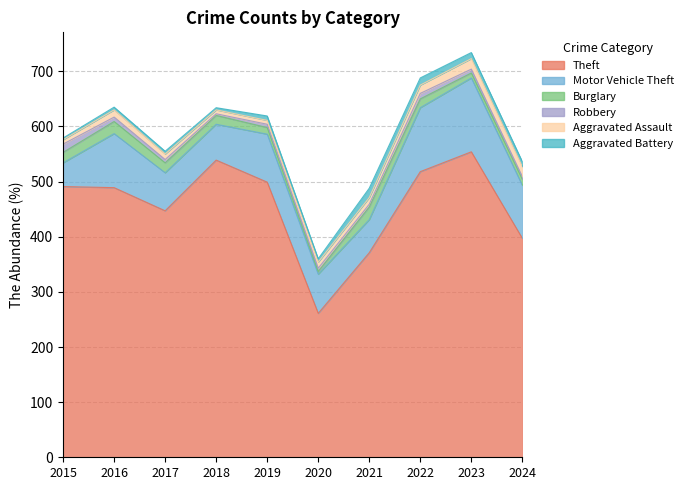

How many data points in Aggravated Assault are above 12?

4